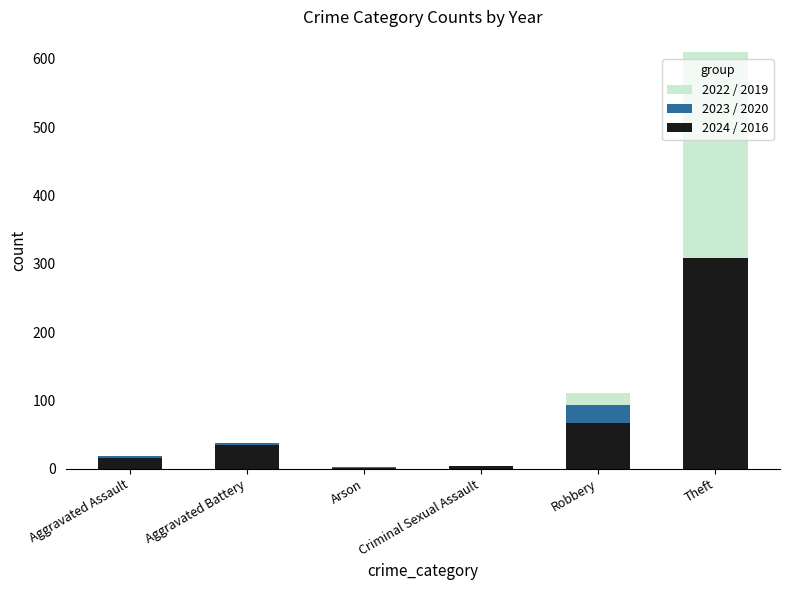

What are all the series names shown in the legend?

2022 / 2019, 2023 / 2020, 2024 / 2016